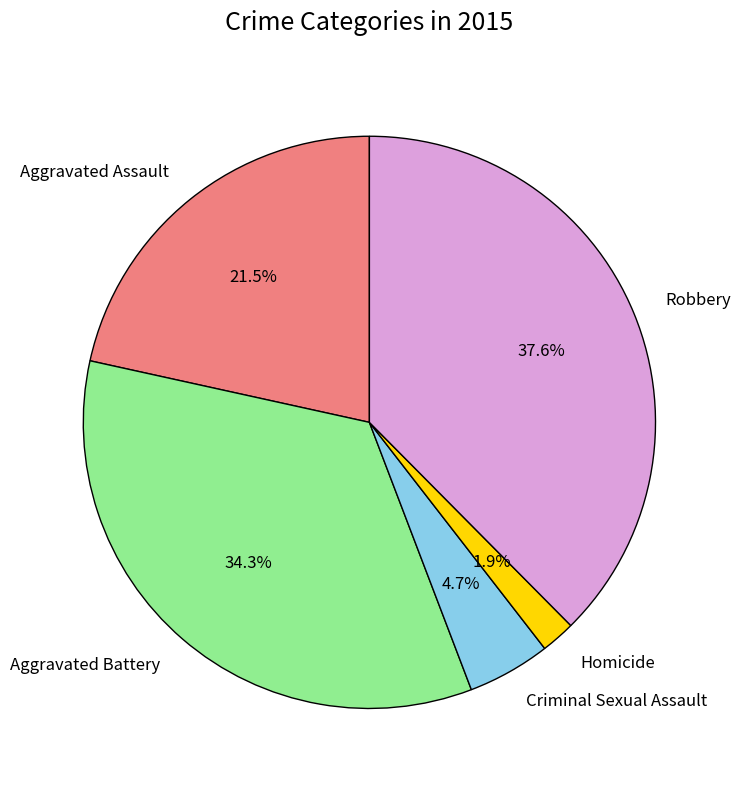

Does Criminal Sexual Assault represent more than half of the total?

No